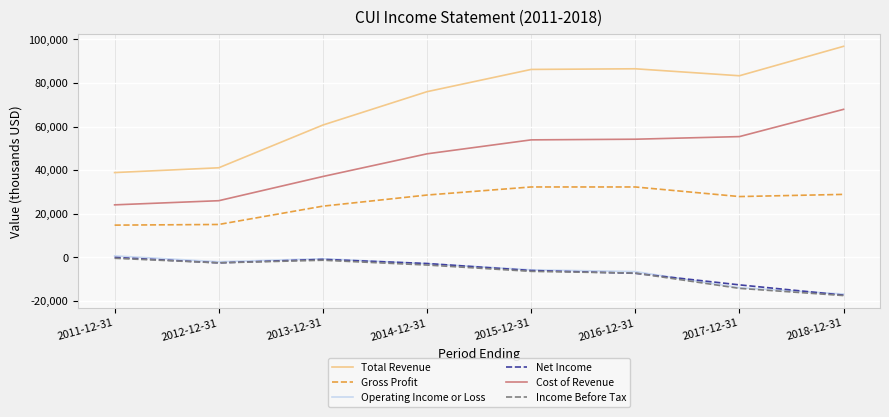

What are all the series names shown in the legend?

Total Revenue, Gross Profit, Operating Income or Loss, Net Income, Cost of Revenue, Income Before Tax